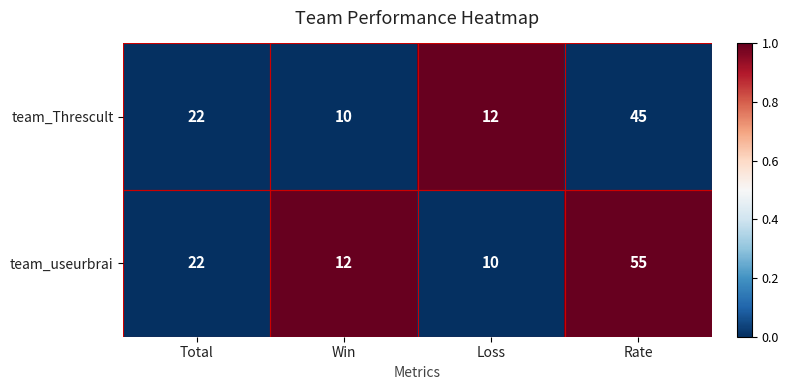

How many data points does each series have?

4